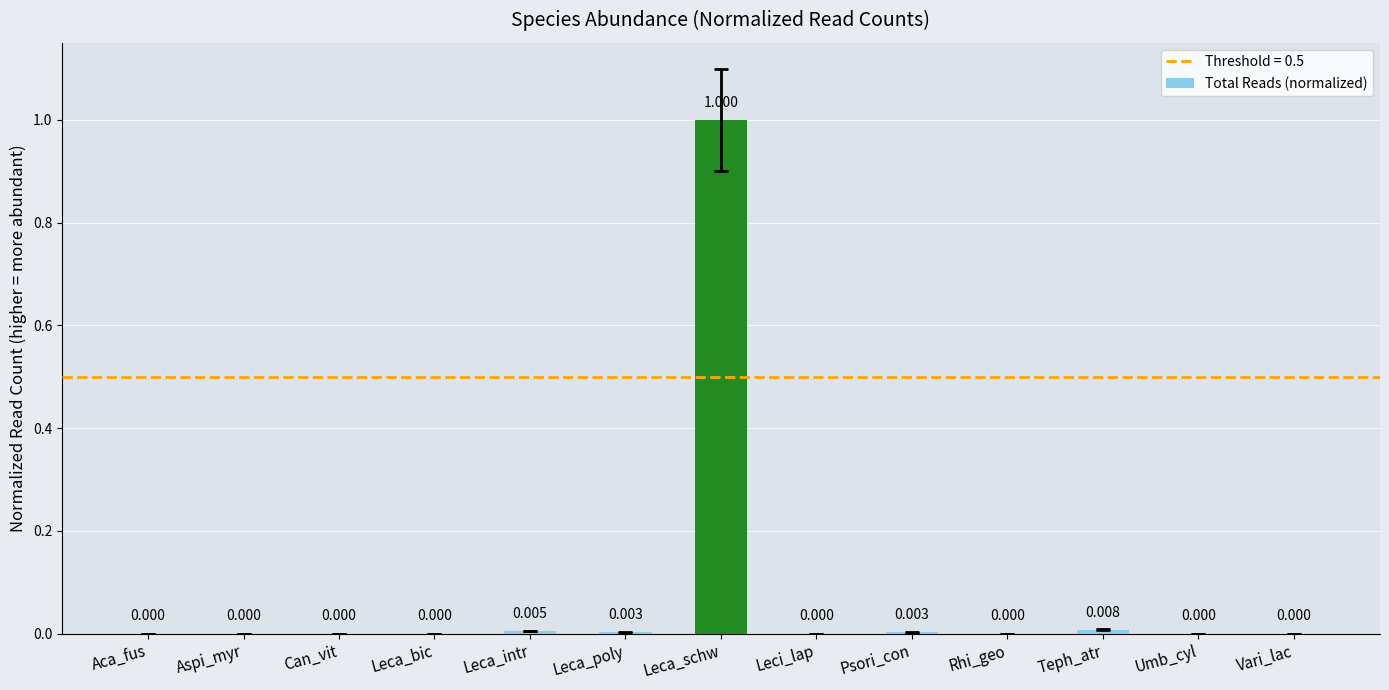

True or false: the data shows 0.0 at Leca_bic.

True